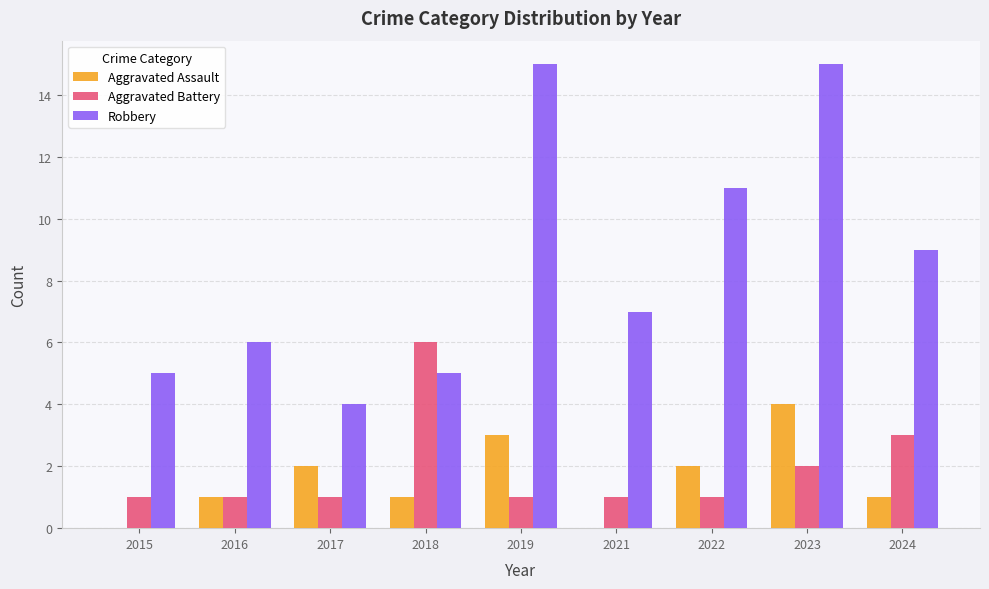

What is the total value across all series at 2017?

7